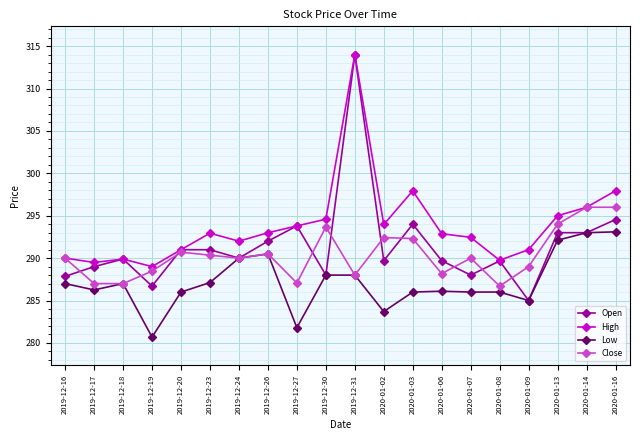

What is the difference between the highest and lowest values at 2020-01-16?

4.8